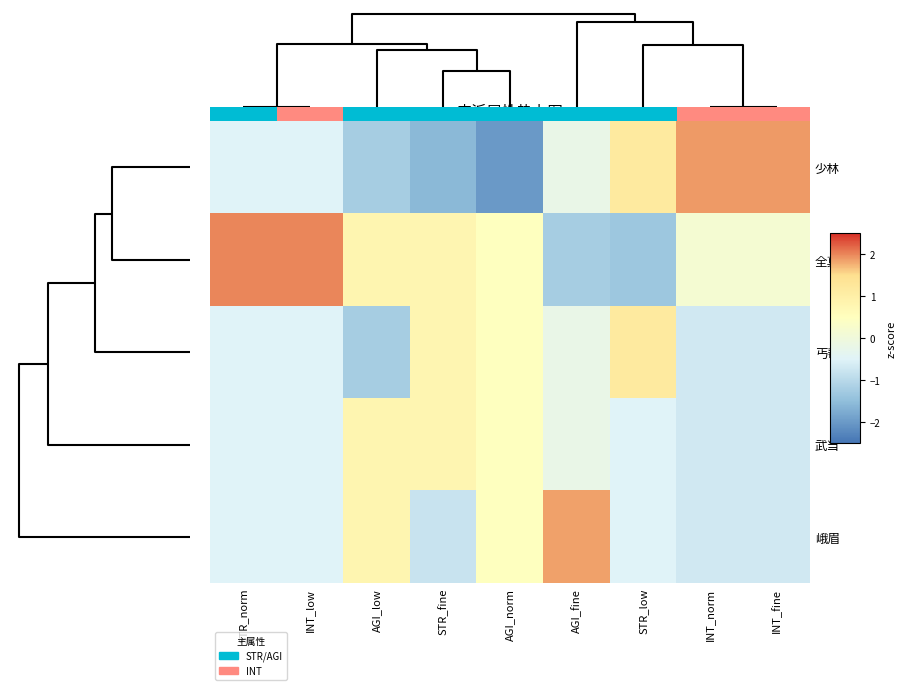

What is the difference between the highest and lowest values at STR_fine?

2.4